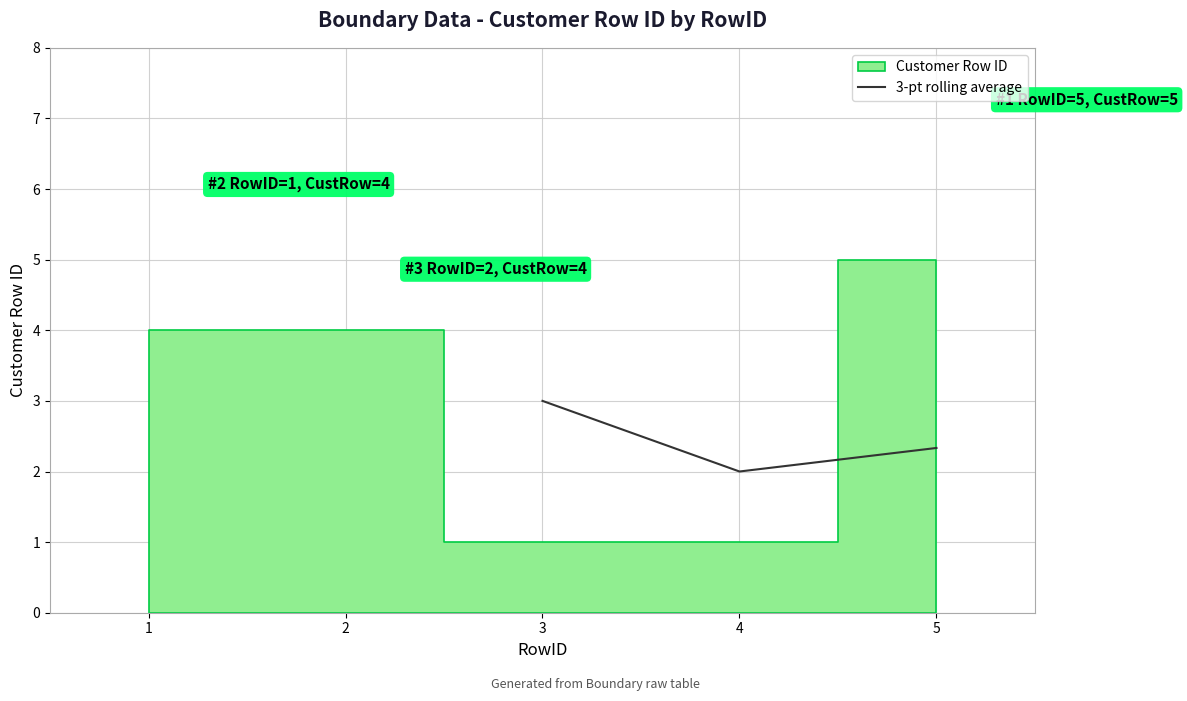

The value of 3-pt rolling average at 3 is 4.0. True or false?

False